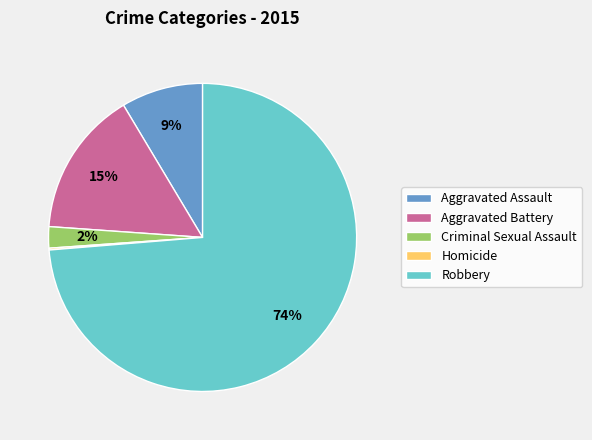

True or false: Aggravated Battery accounts for 25% of the total.

False